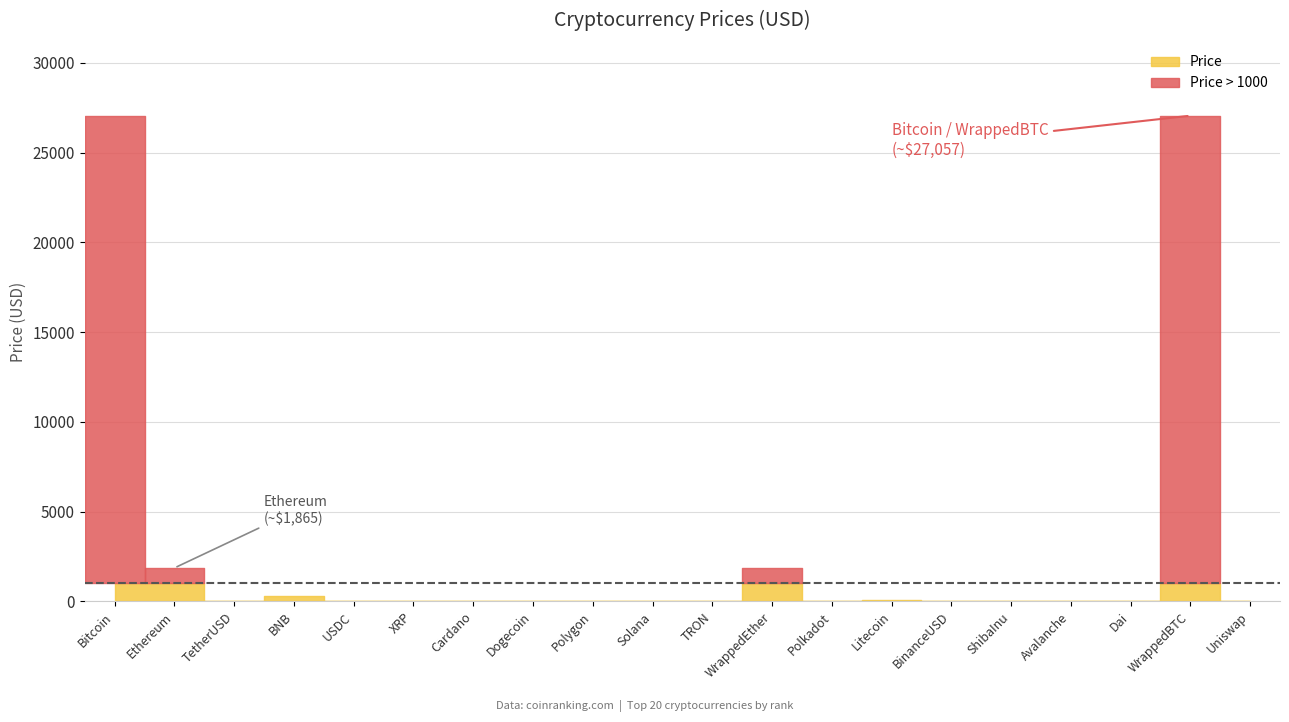

List the labels in order of value, largest first.

WrappedBTC, Bitcoin, Ethereum, WrappedEther, BNB, Litecoin, Solana, Avalanche, Polkadot, Uniswap, BinanceUSD, TetherUSD, USDC, Dai, Polygon, XRP, Cardano, TRON, Dogecoin, ShibaInu